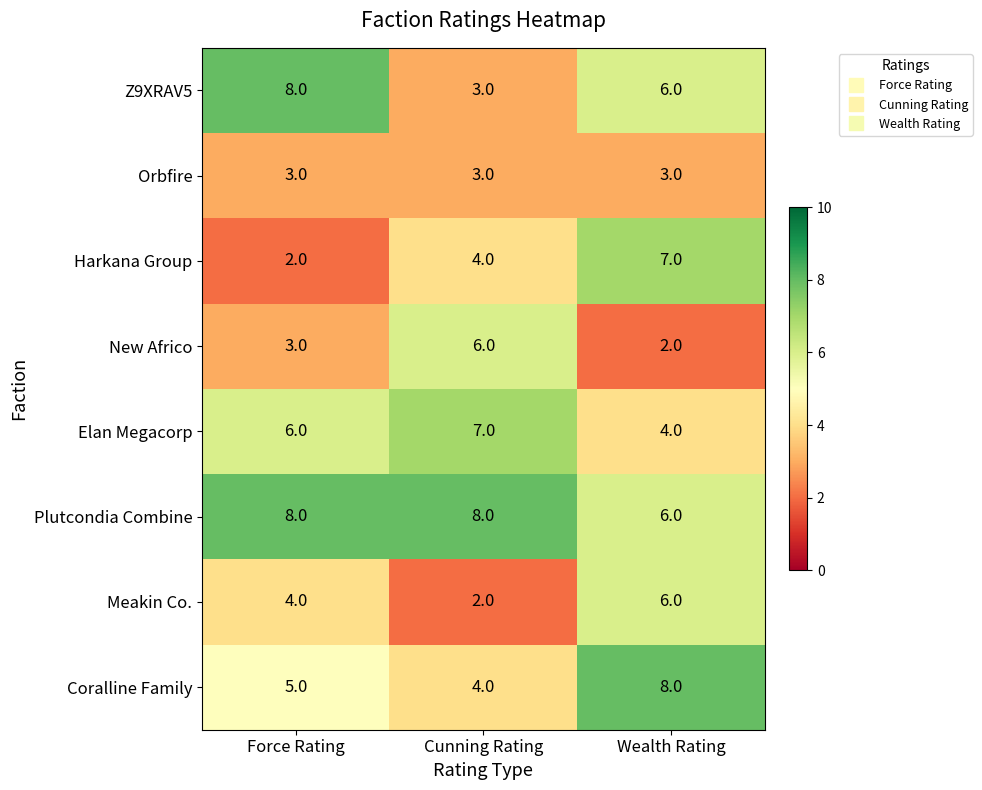

Rank the categories by Harkana Group value from highest to lowest.

Wealth Rating, Cunning Rating, Force Rating